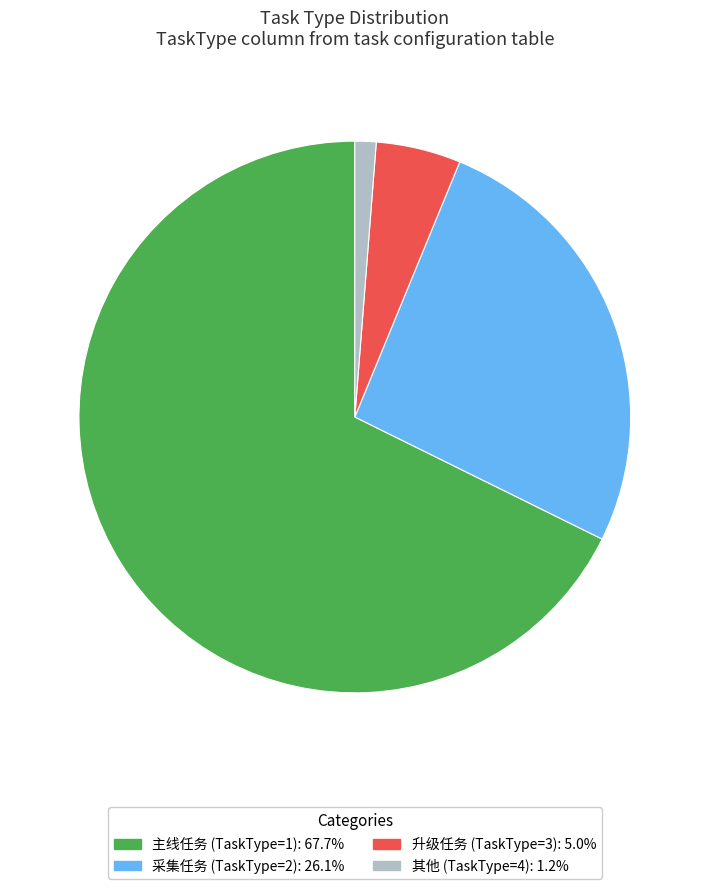

Approximately how many times larger is the value at 主线任务 (TaskType=1): 67.7% compared to 升级任务 (TaskType=3): 5.0%?

13.6